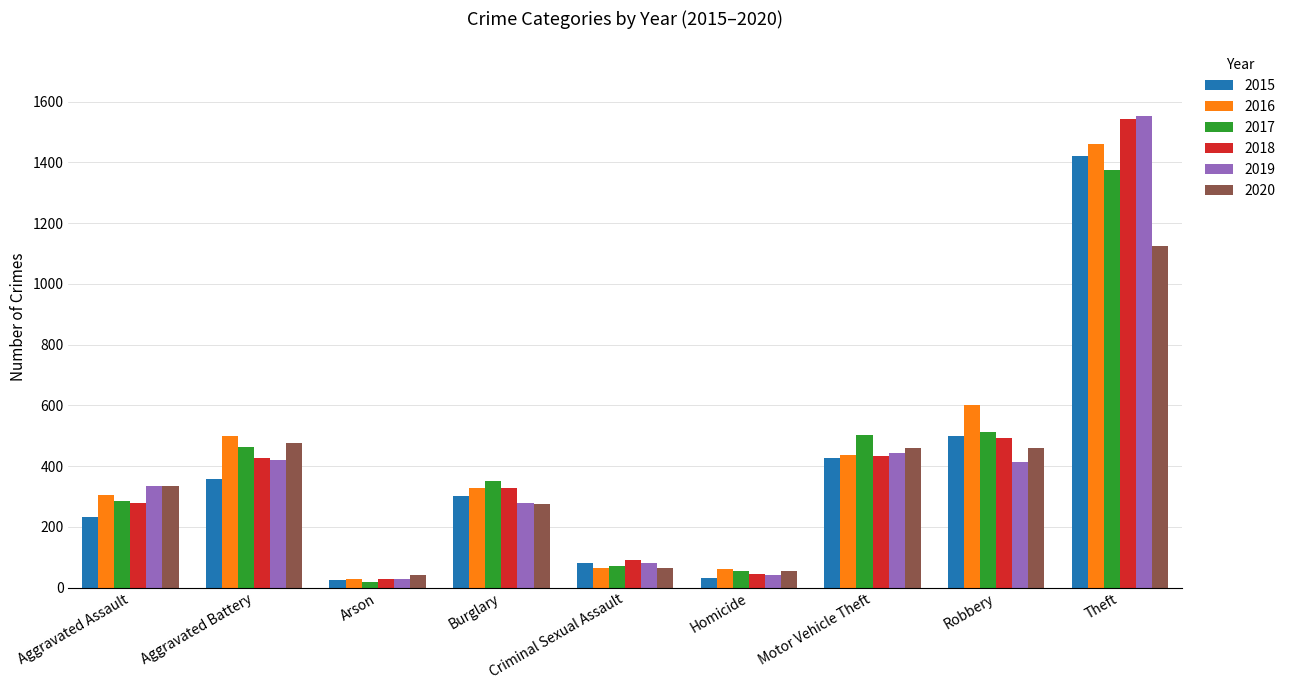

What is the difference between the maximum and minimum values in the 2018 series?

1516